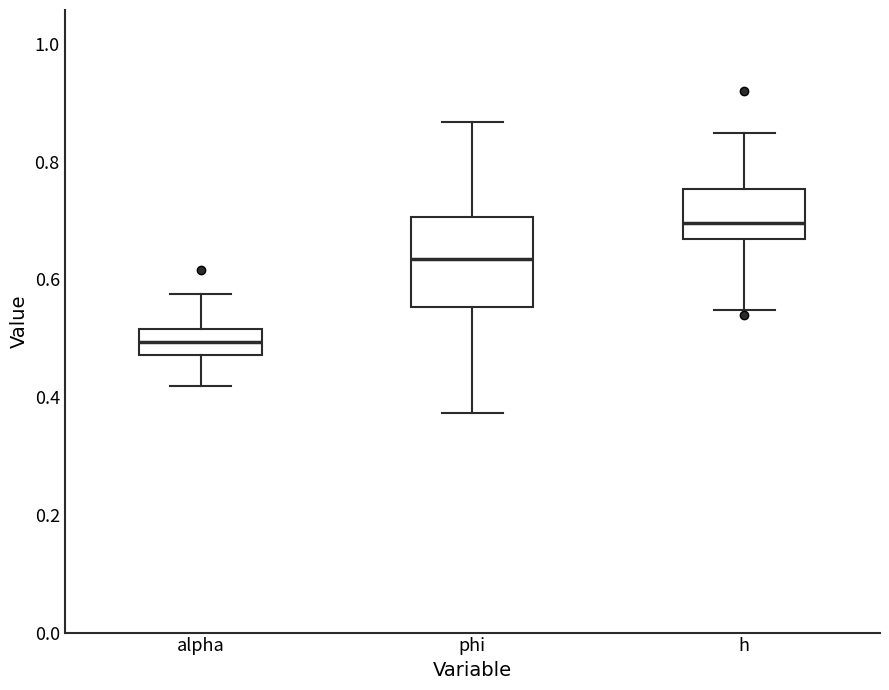

Comparing the boxes themselves (not the whiskers), which one is the tallest?

phi